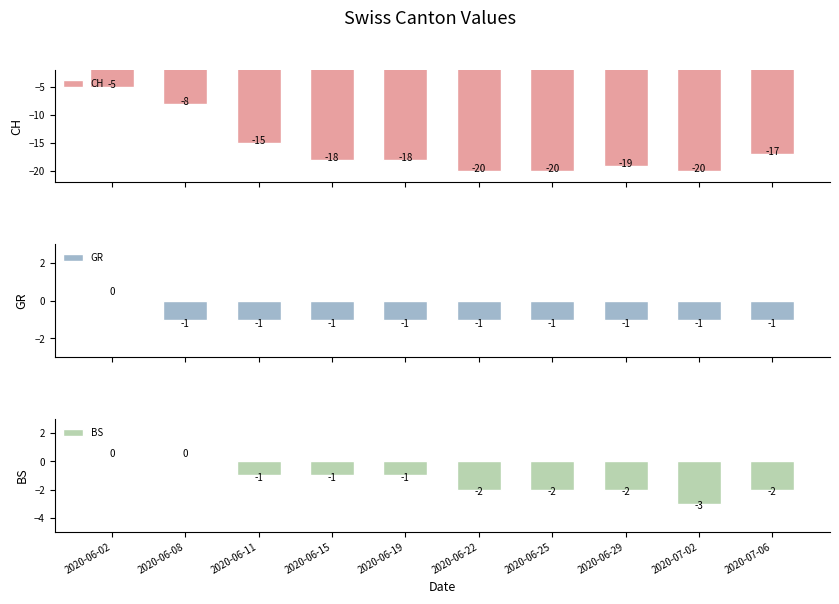

What is the spread (max minus min) of values at 2020-06-02?

5